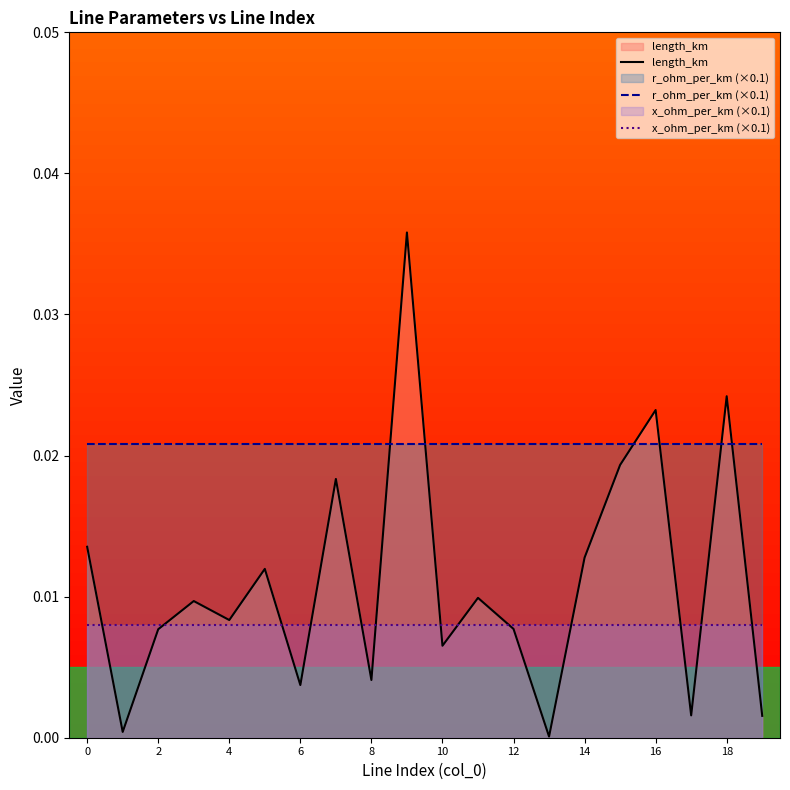

Is it true that x_ohm_per_km (×0.1) equals 0.0 at 15?

True